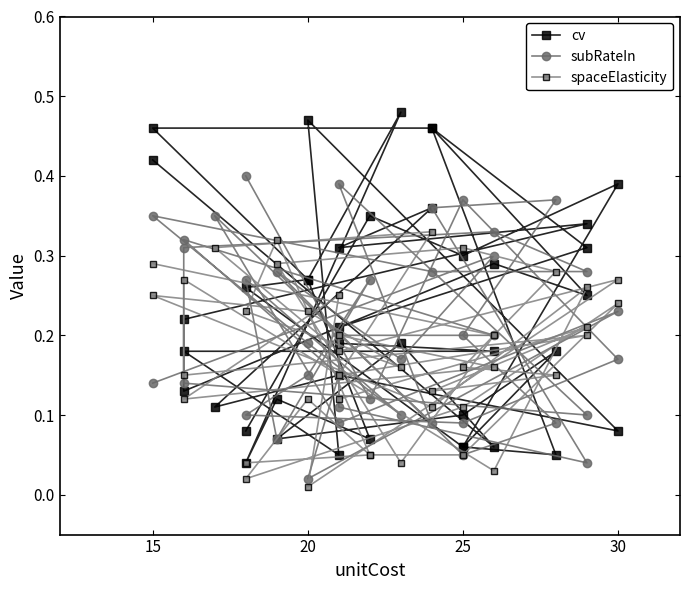

Where is the first local maximum for spaceElasticity?

25